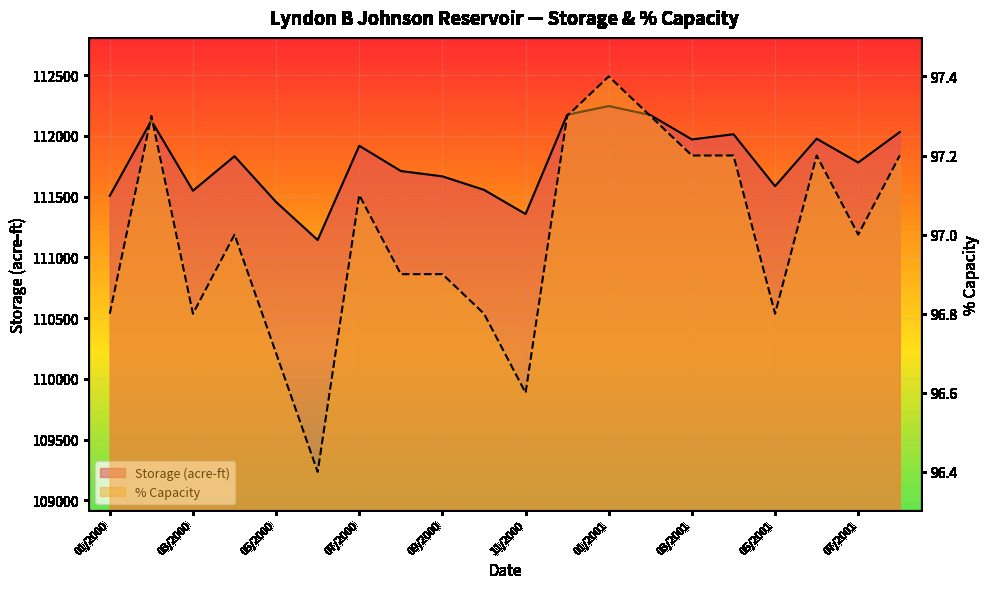

True or false: storage and pct_capacity cross at least once.

False